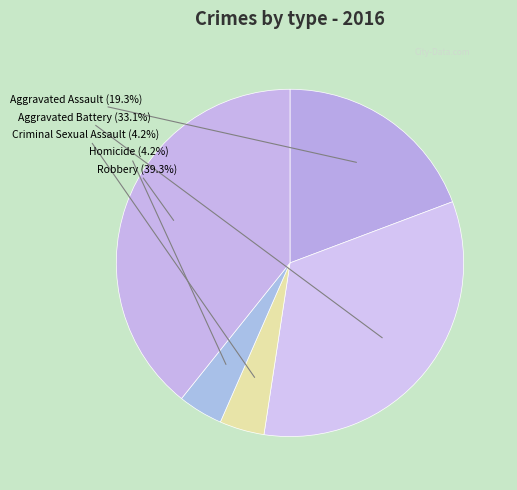

The Aggravated Assault slice represents 19% of the pie. True or false?

True